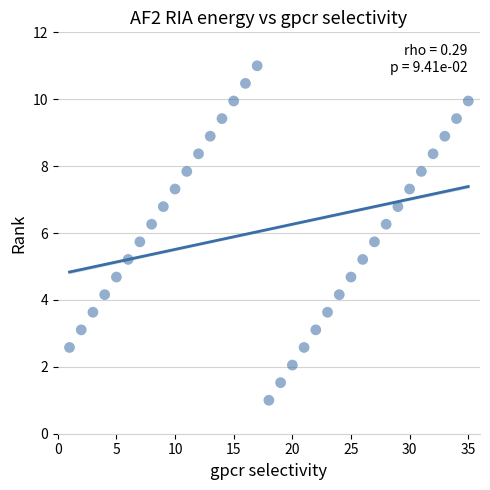

What is the range of Y values (max minus min)?

10.0